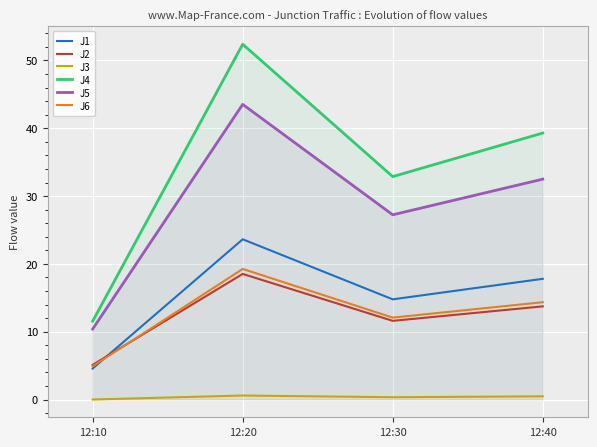

What is the value of the J3 point at the 4th from the left?

0.5